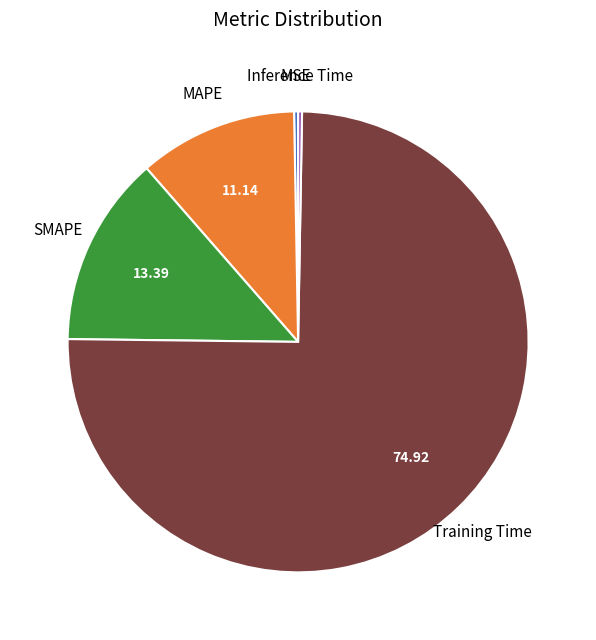

Is the sum of MSE and MAPE greater than half?

No